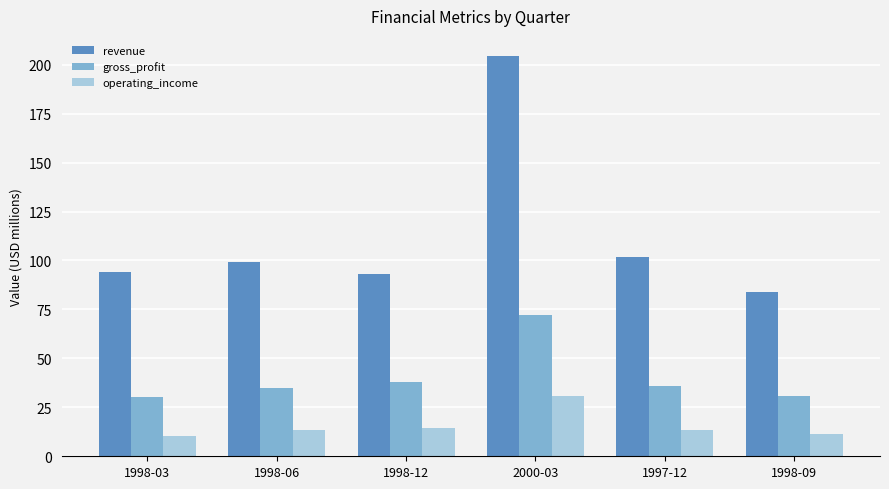

What is the sum of the revenue values at 2000-03 and 1998-03?

298.5